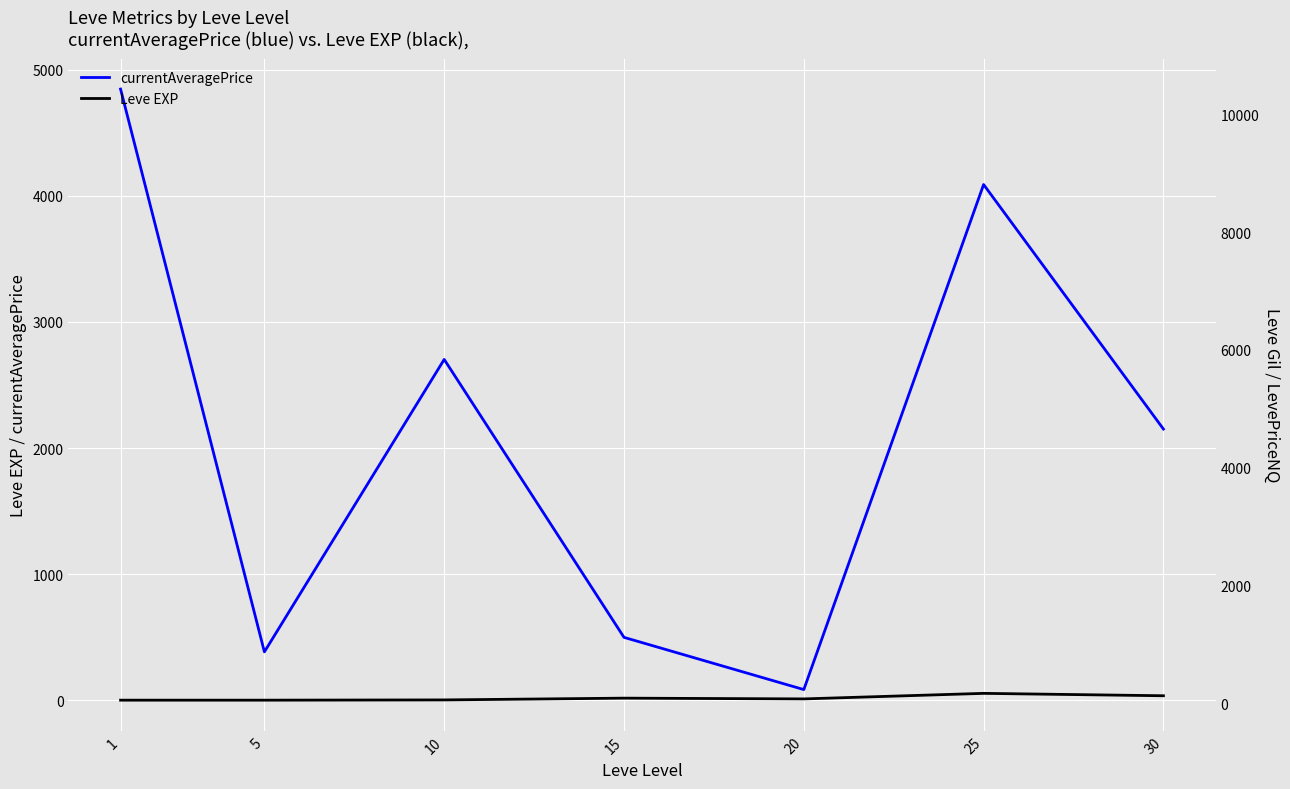

What is the difference between the Leve EXP values at 1 and 15?

16